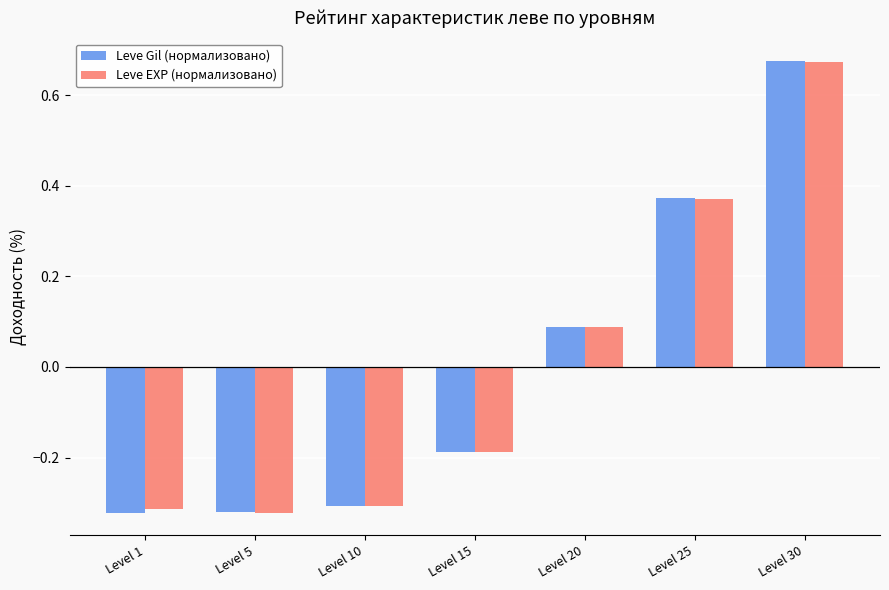

What is the difference between the Leve Gil (нормализовано) values at Level 5 and Level 30?

1.0